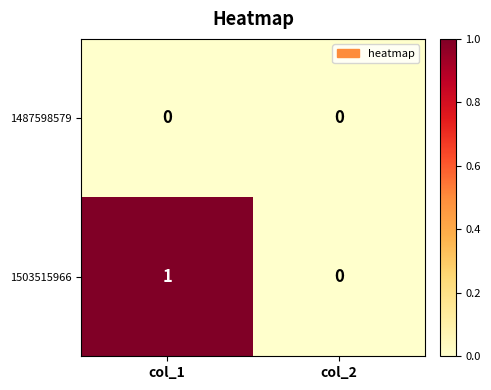

Reading right to left, extract all data points from this chart.

1487598579: 0	0
1503515966: 0	1